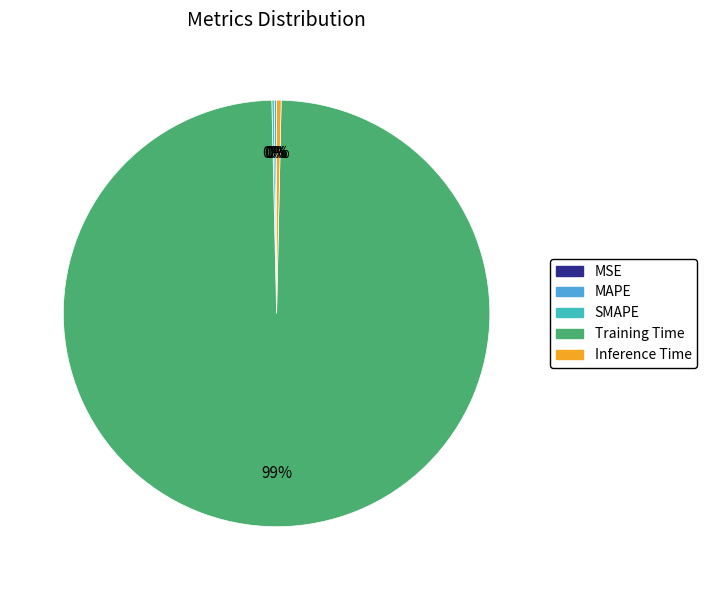

Which slice is the largest?

Training Time